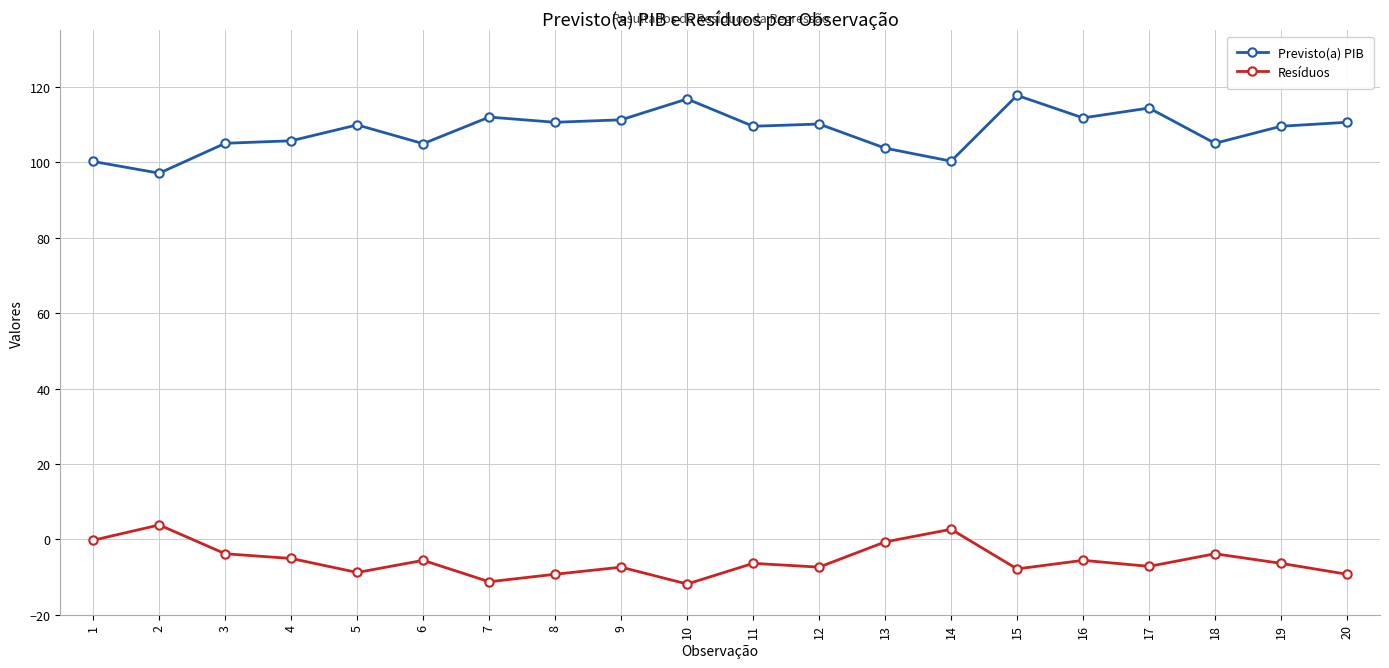

What is the minimum value shown in the chart?

-11.9